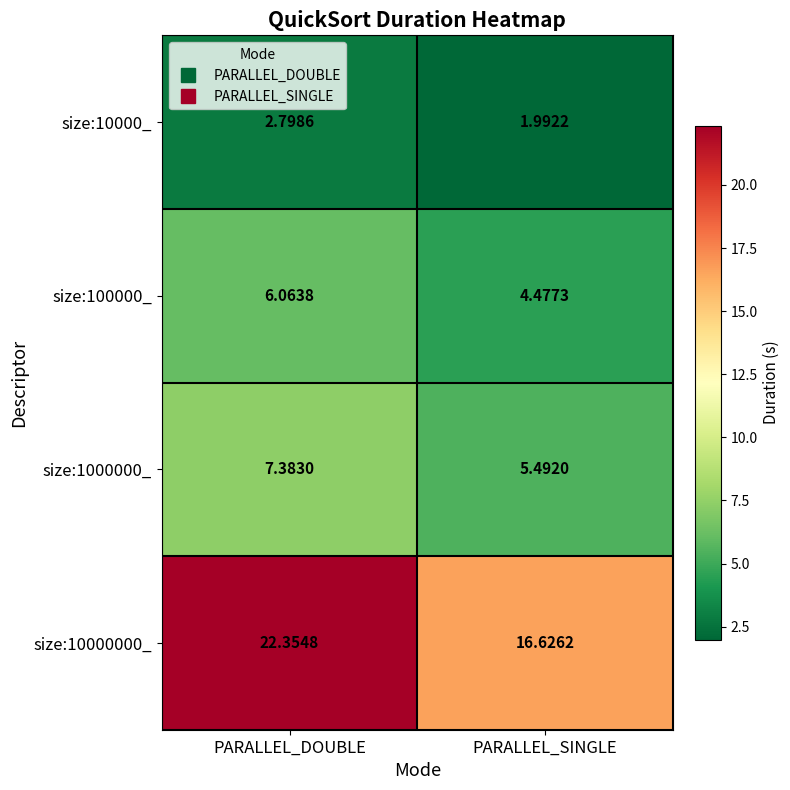

At which category does the chart reach its minimum across all series?

PARALLEL_SINGLE